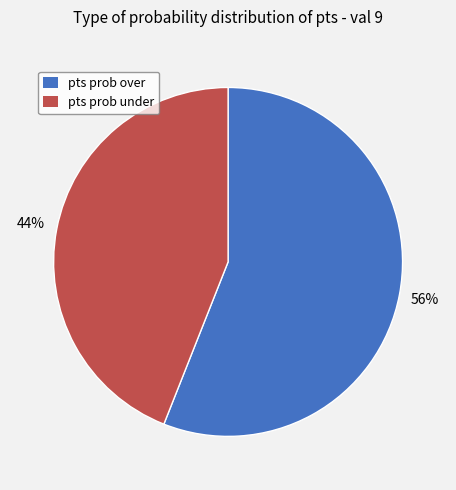

To the nearest percent, what is the difference between the pts prob under and pts prob over slice percentages?

12%